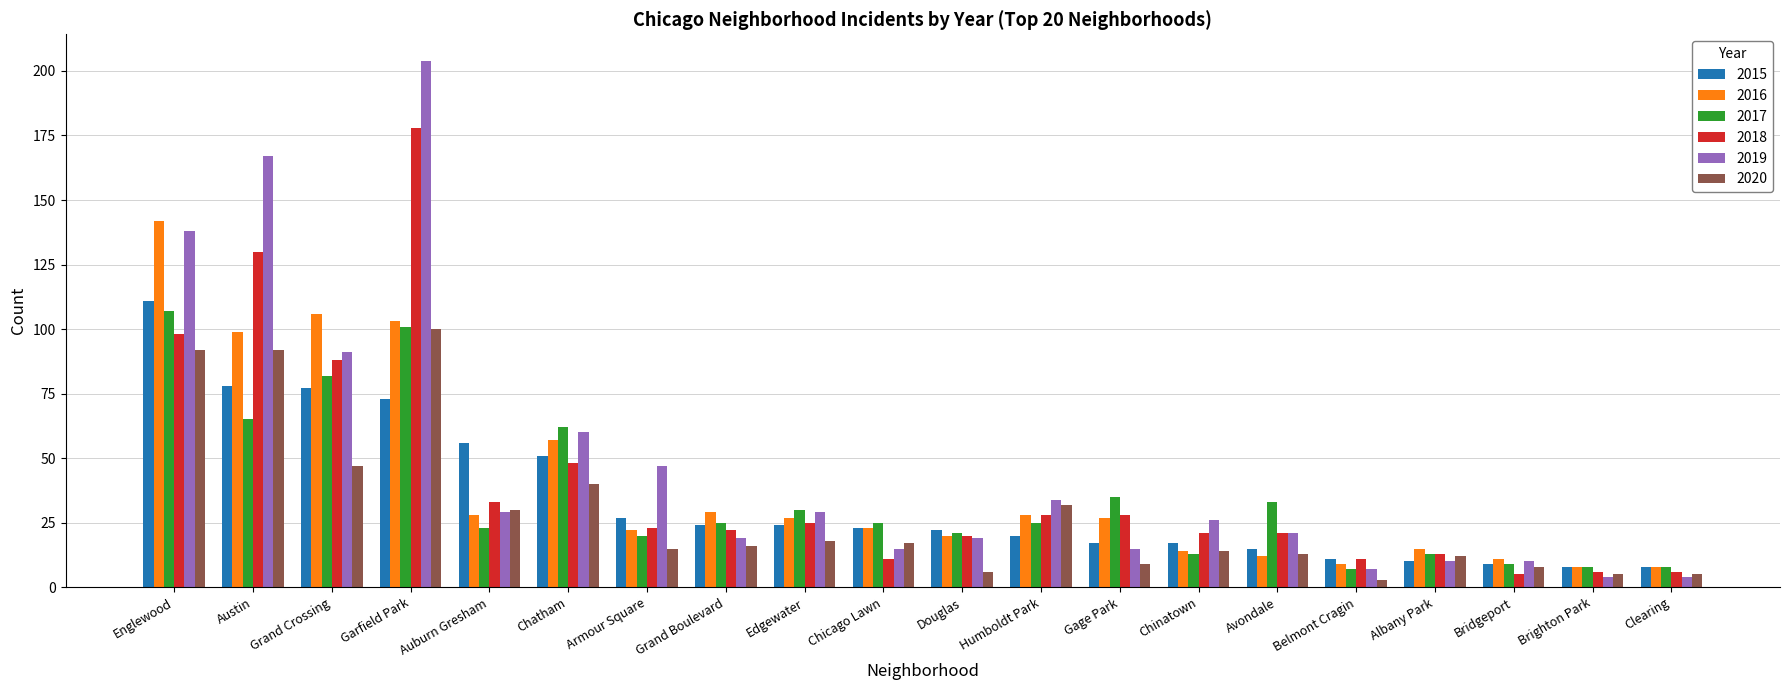

Which category has the highest value in the 2017 series?

Englewood